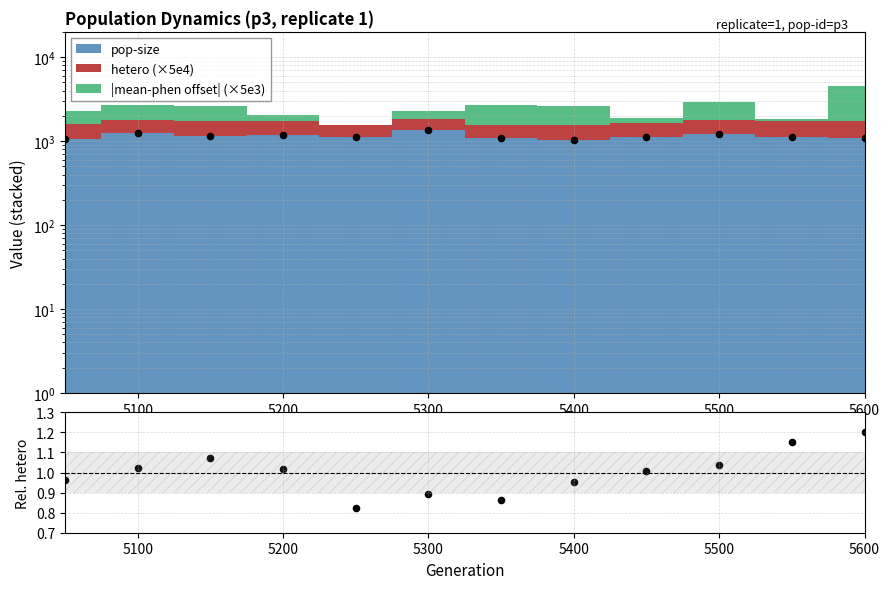

Is the value of hetero / mean(hetero) at 5500 greater than the value of pop-size (obs.) at 5400?

No